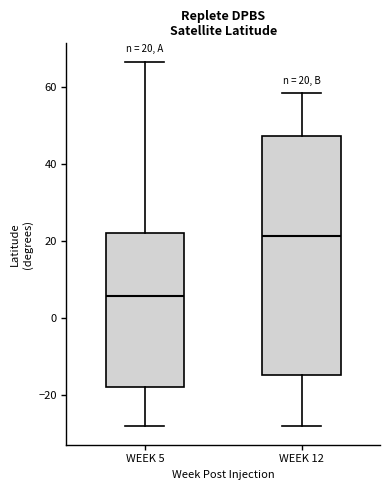

Which box has the lowest median line?

WEEK 5